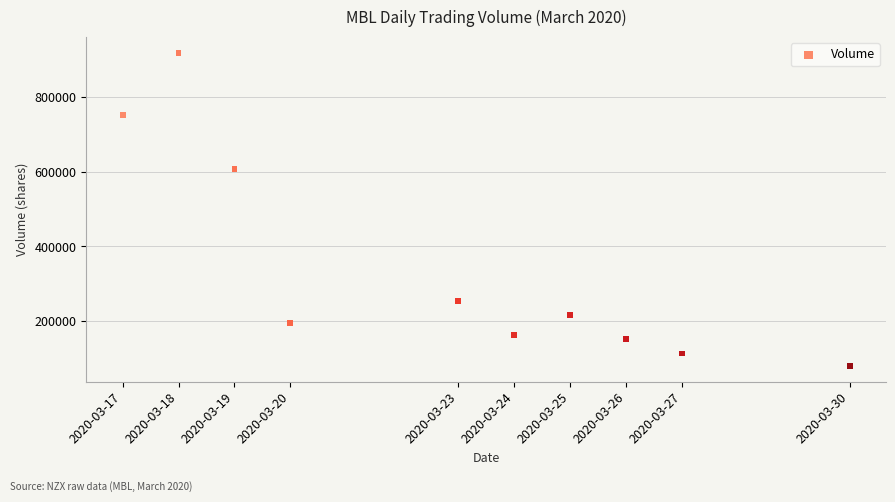

What Y value in the scatter plot is closest to 499700?

608100